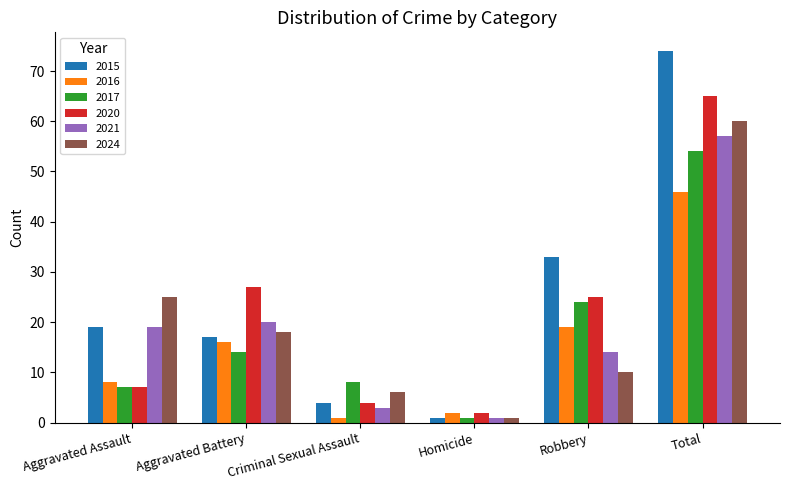

What is the difference between the 2016 values at Total and Criminal Sexual Assault?

45